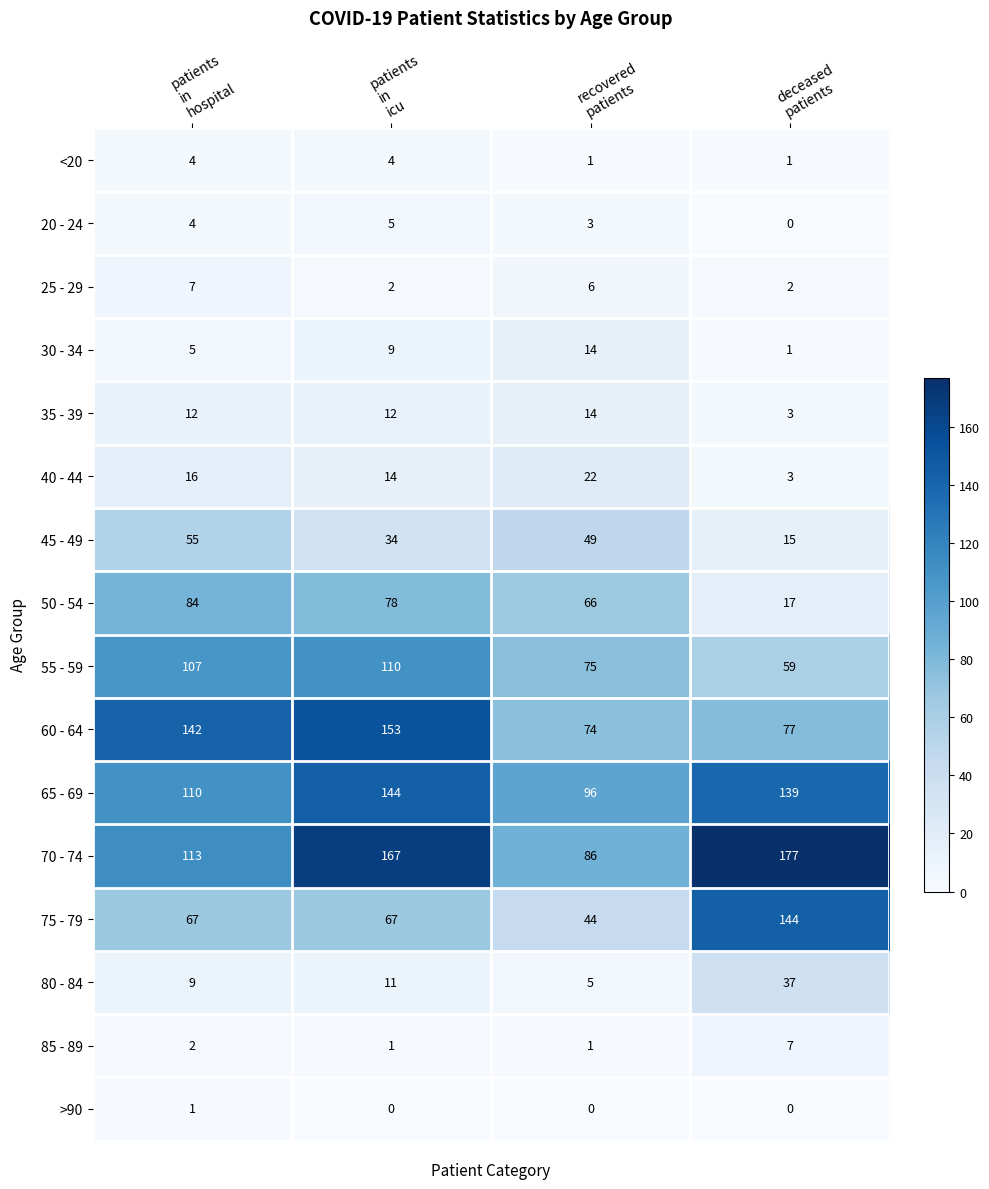

How many 75 - 79 values are between 67 and 144?

3